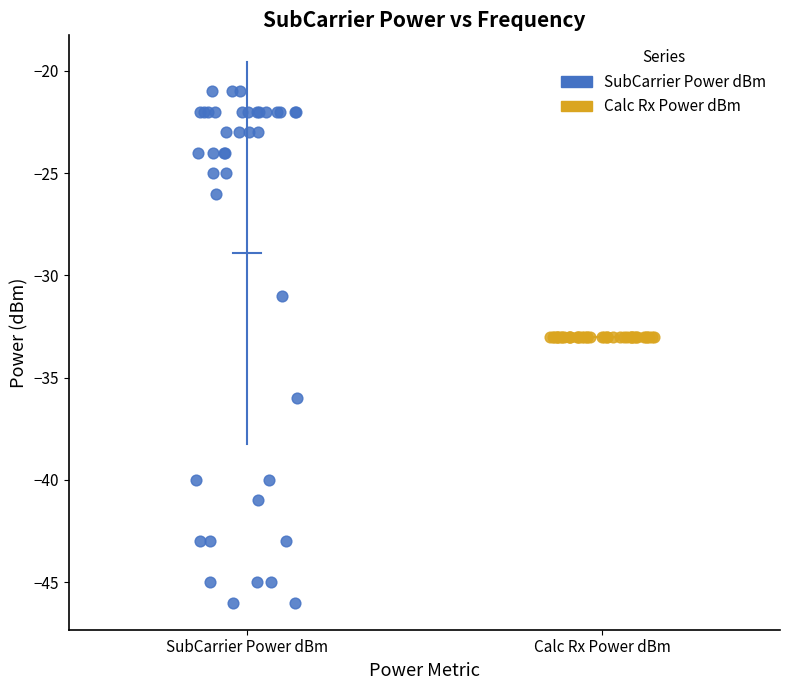

Which series contains the highest Y value?

SubCarrier Power dBm